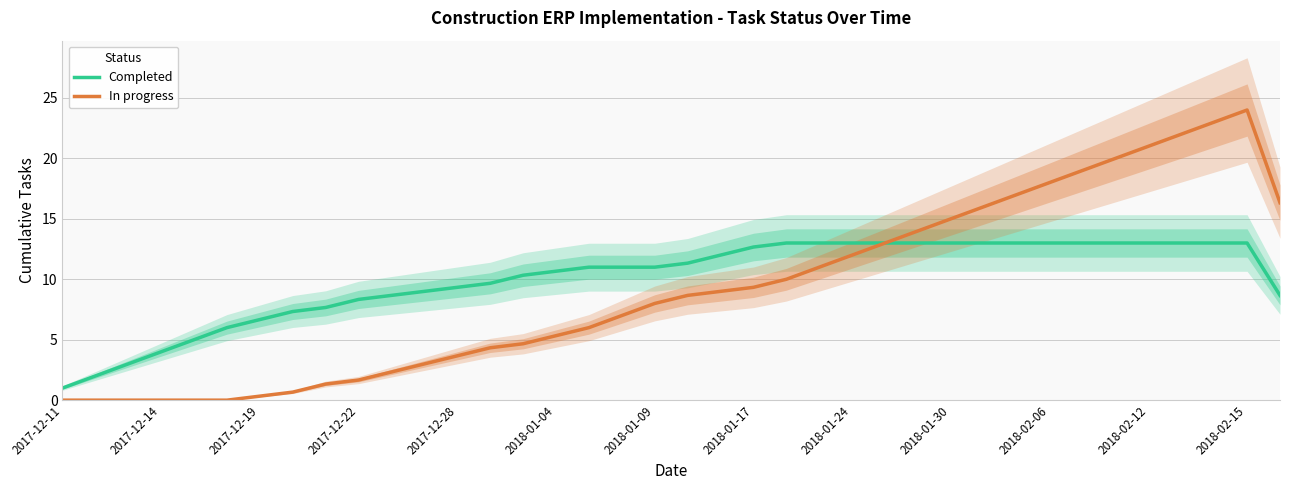

True or false: Completed has a value of 1.9 at 2017-12-28.

False